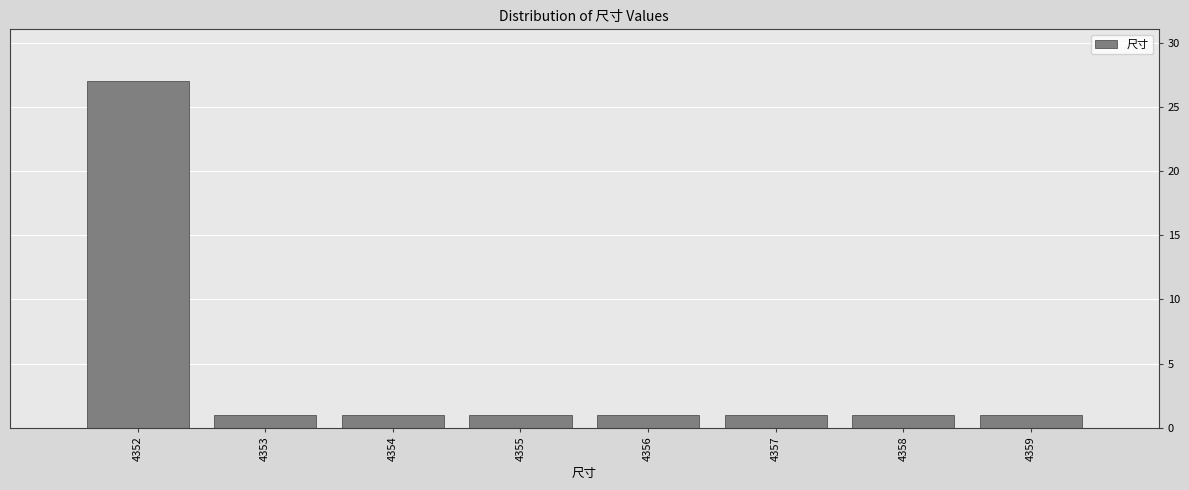

Reading left to right, transcribe this chart: for each bar, give the range it covers on the x-axis and its height. The values are not printed on the chart, so give them approximately, as read against the axis.

4351.5 to 4352.5: 27
4352.5 to 4353.5: 1
4353.5 to 4354.5: 1
4354.5 to 4355.5: 1
4355.5 to 4356.5: 1
4356.5 to 4357.5: 1
4357.5 to 4358.5: 1
4358.5 to 4359.5: 1